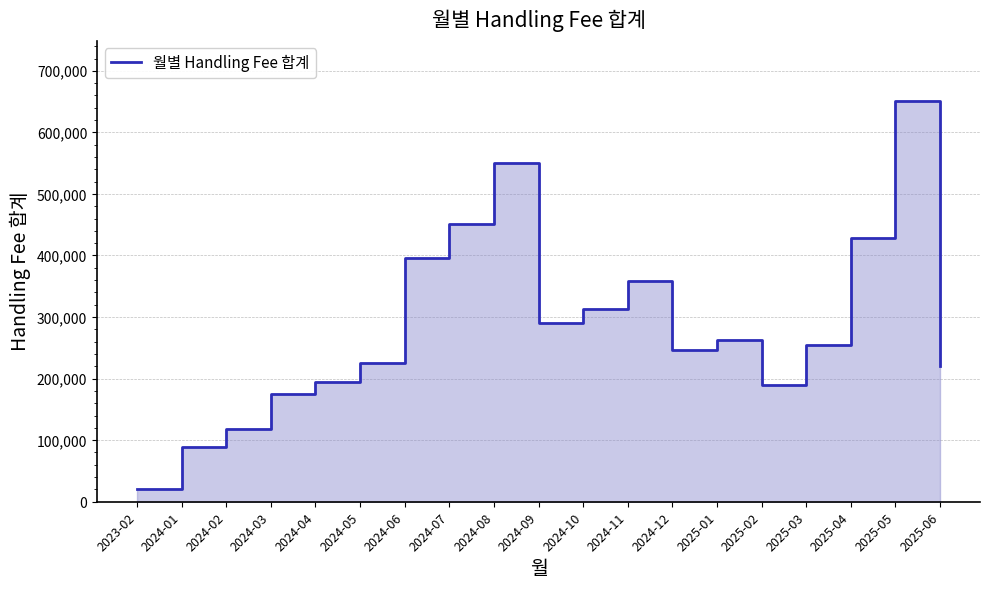

What is the label of the 6th point from the right?

2025-01